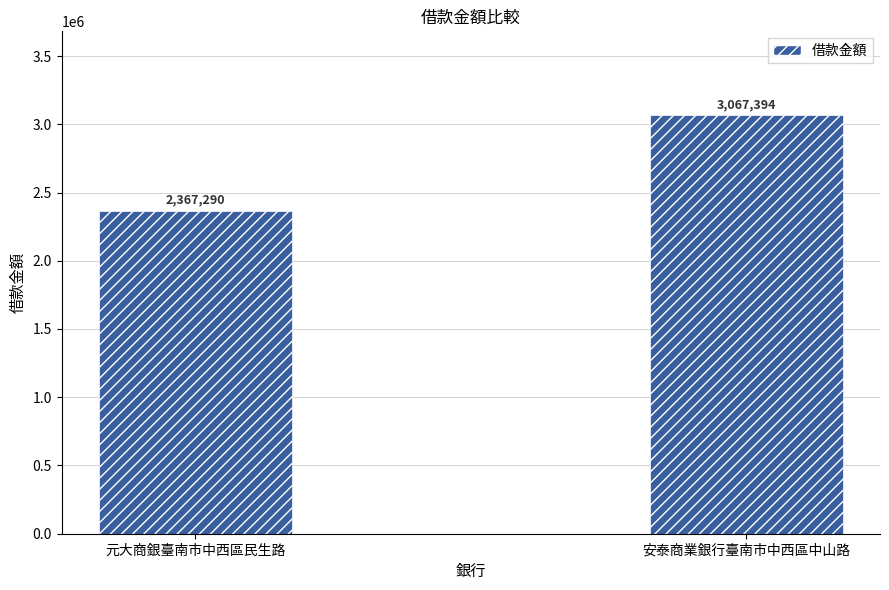

The chart shows a value of 3067394 at 安泰商業銀行臺南市中西區中山路. True or false?

True